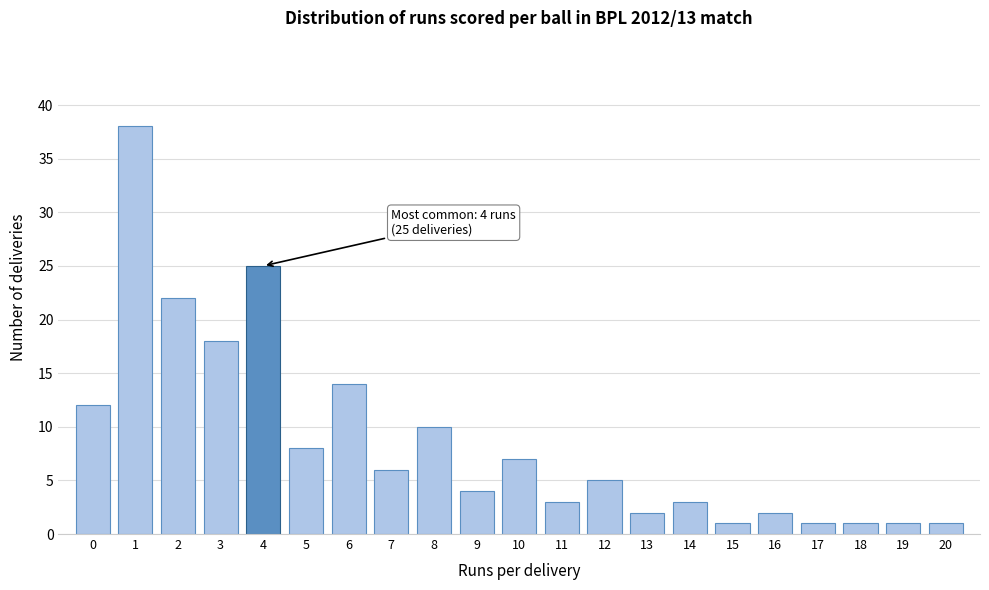

Reading right to left, list all the values displayed in this chart.

20=1	19=1	18=1	17=1	16=2	15=1	14=3	13=2	12=5	11=3	10=7	9=4	8=10	7=6	6=14	5=8	4=25	3=18	2=22	1=38	0=12